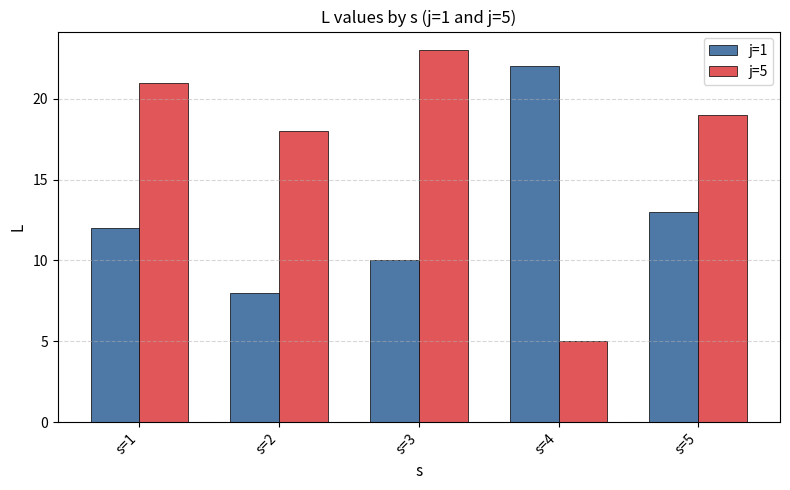

What is the greatest value displayed?

23